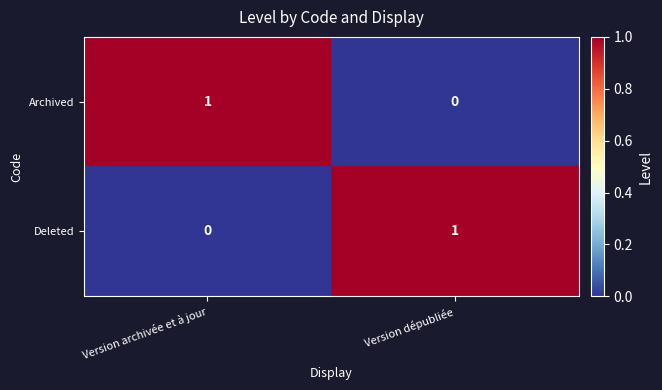

True or false: Deleted has a value of -1 at Version archivée et à jour.

False